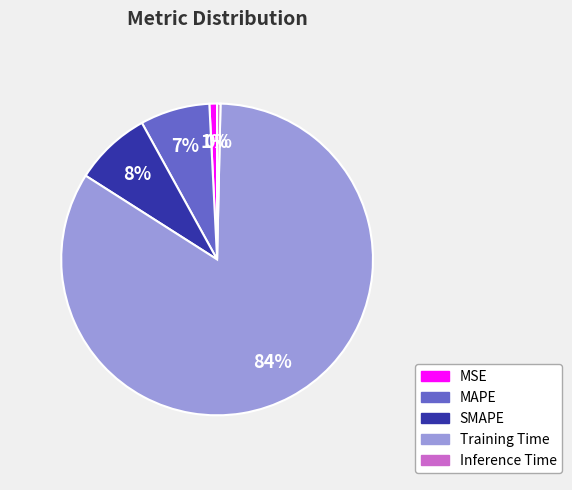

Which slice is the largest?

Training Time